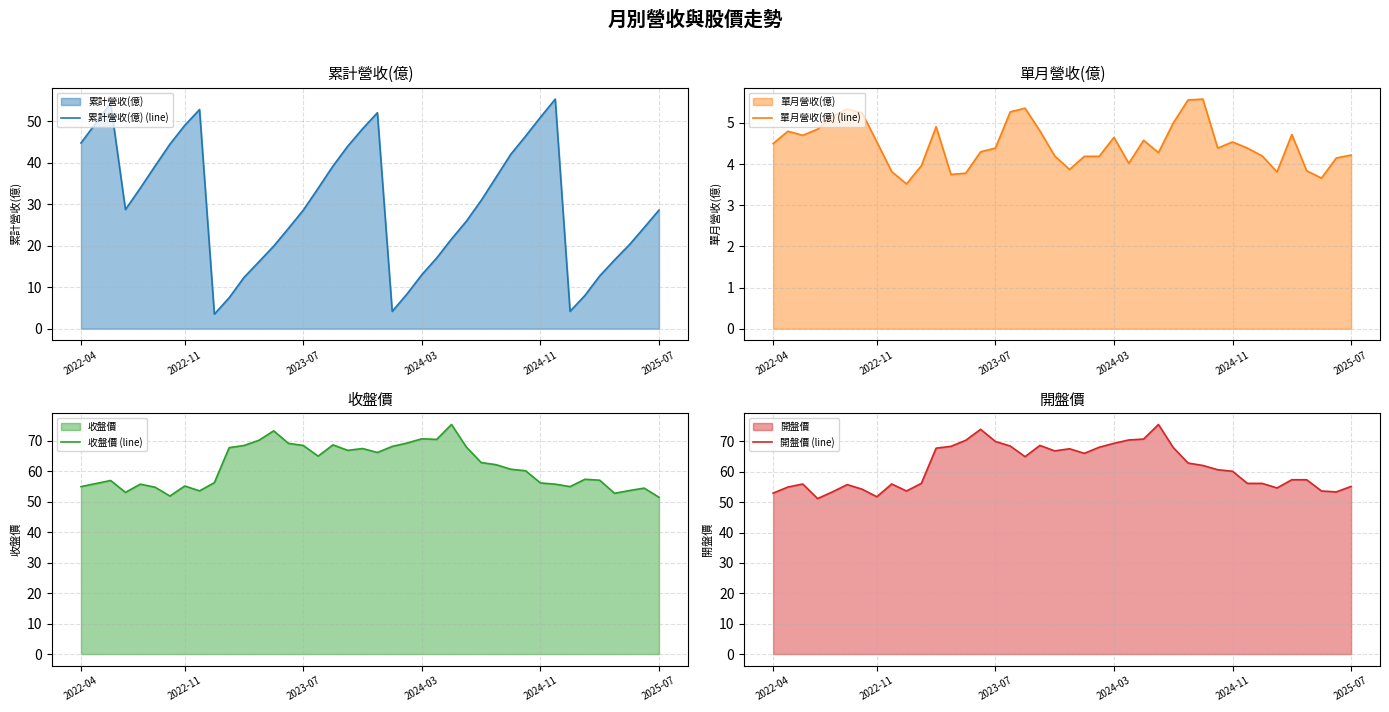

The 單月營收(億) (line) series shows 5.4 at 17. True or false?

True